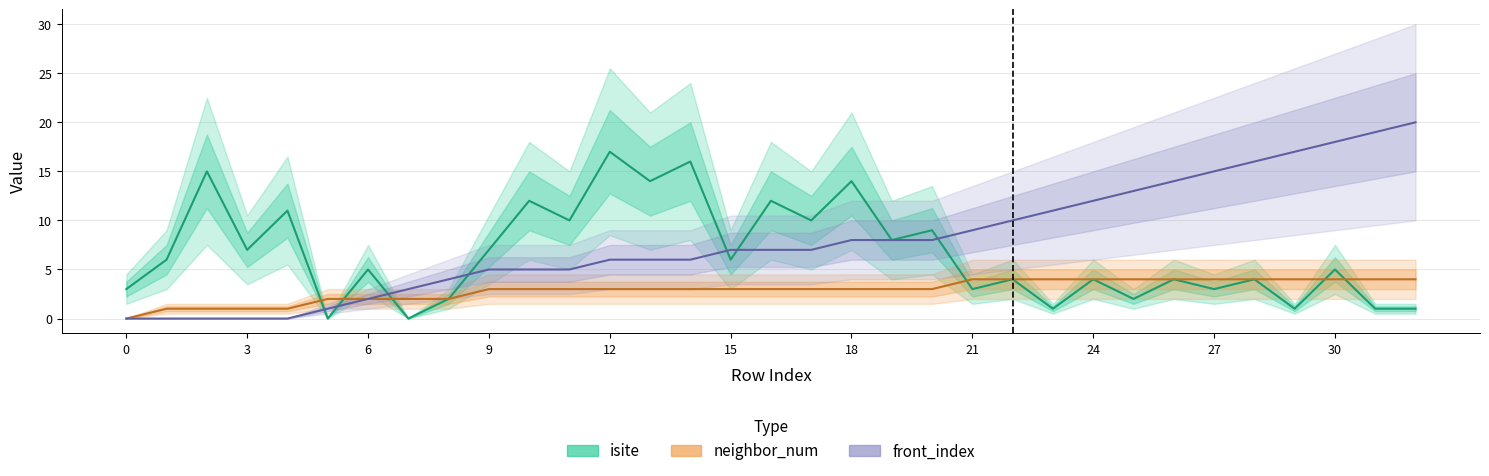

Which series has the largest total across all categories?

front_index